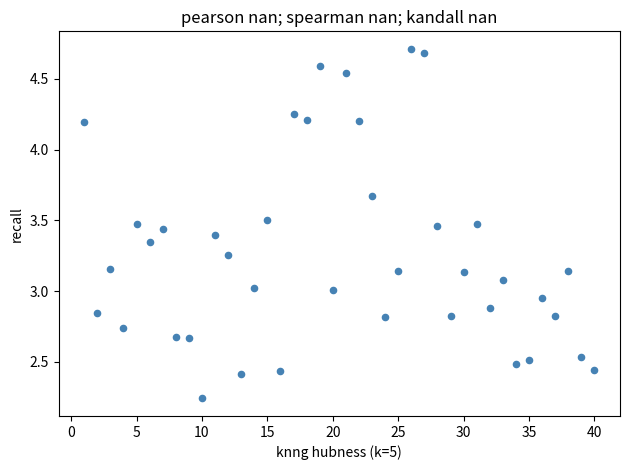

What is the range of X values (max minus min)?

39.0